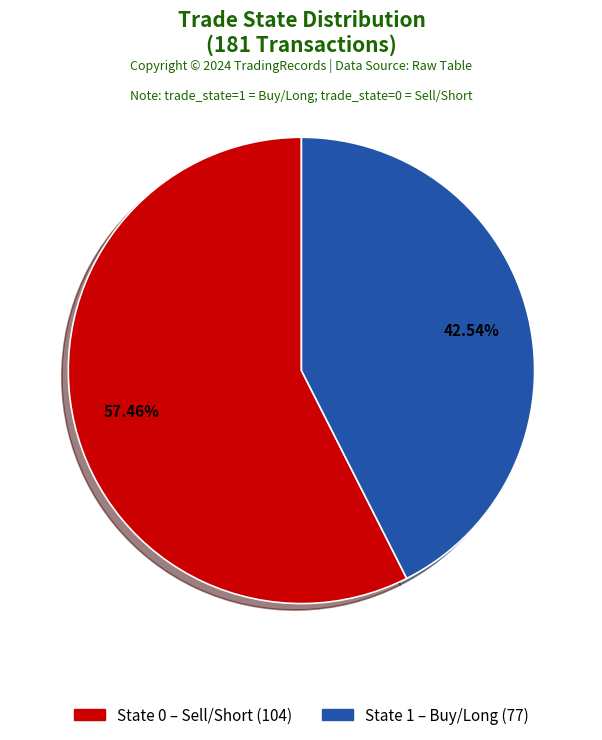

How many slices are in this pie chart?

2